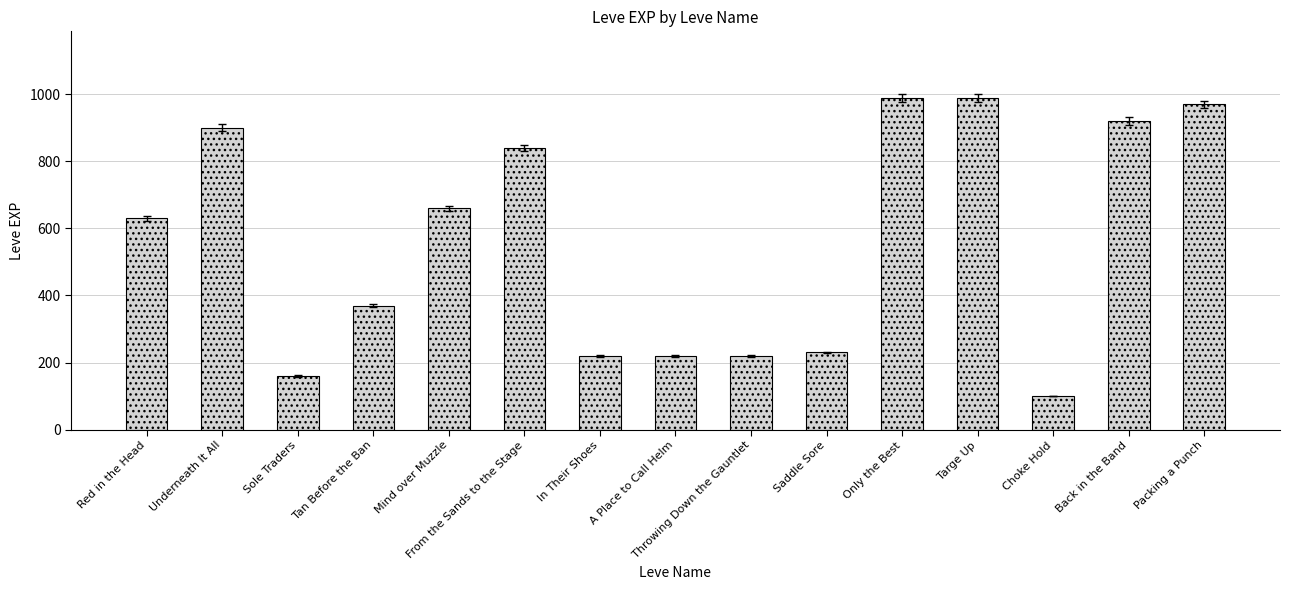

Between Red in the Head and Packing a Punch, which is larger?

Packing a Punch